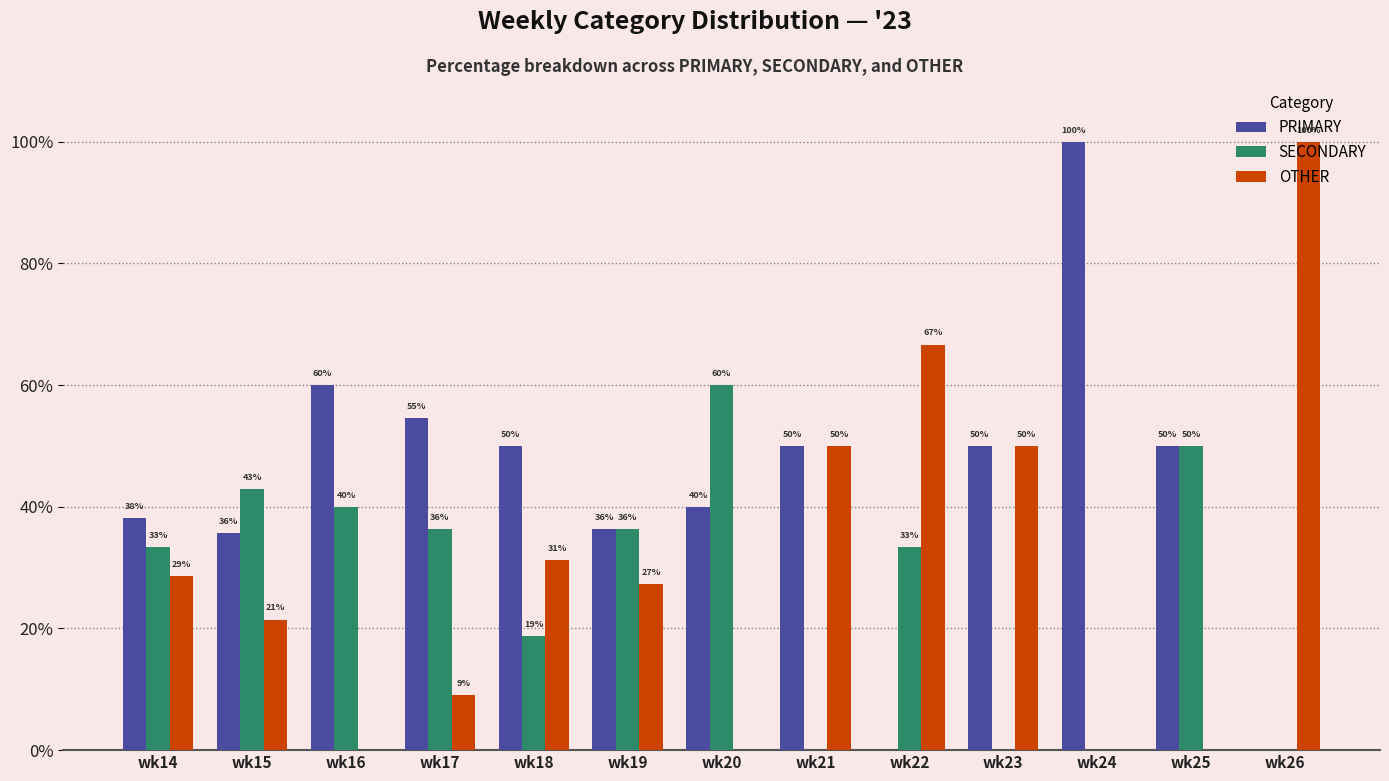

How many values in the OTHER series exceed 27?

7